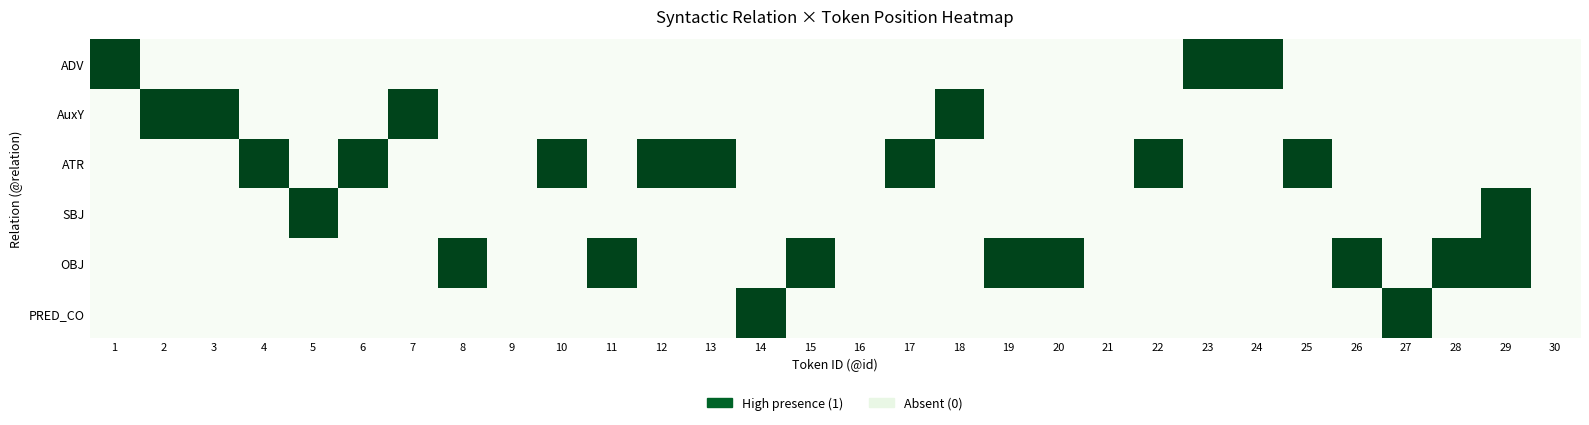

At which category is the sum across all series the highest?

29